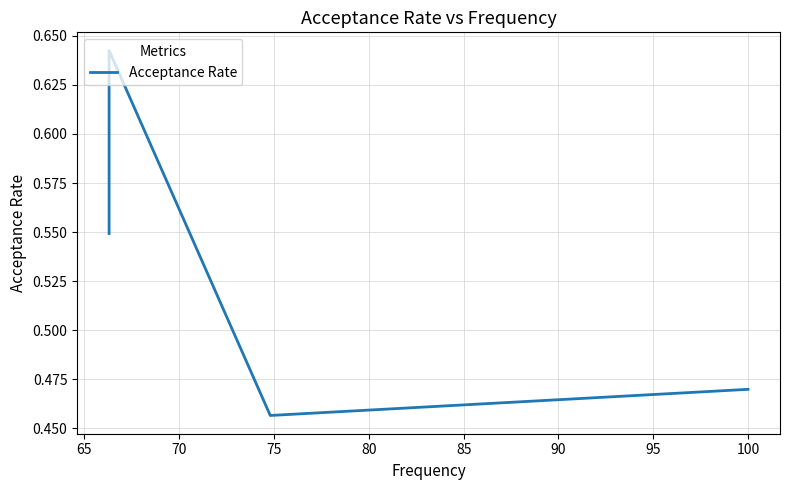

Is this an area chart (filled region under the line)?

No